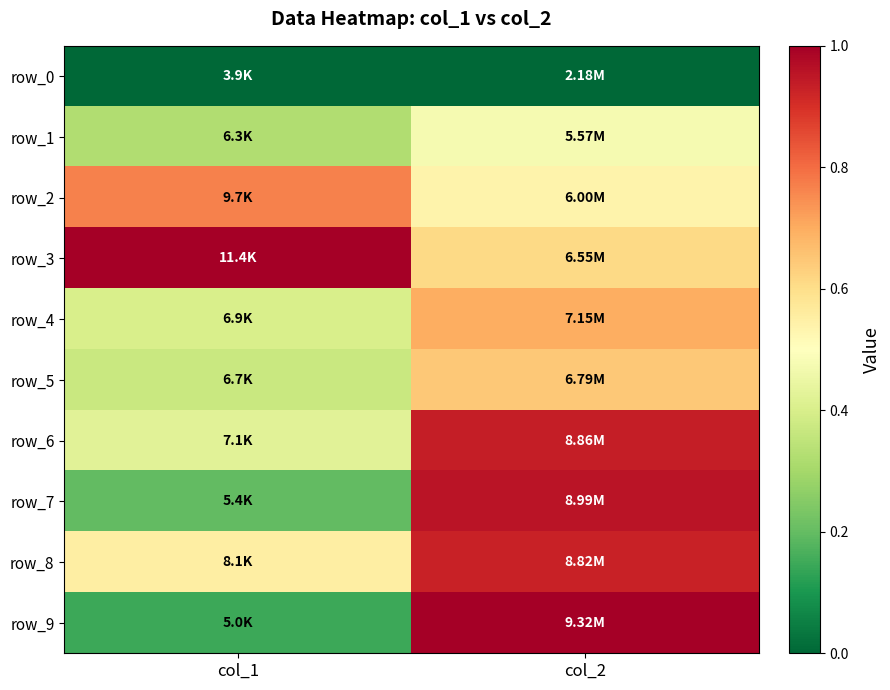

Which series changed the most between col_1 and col_2?

row_9